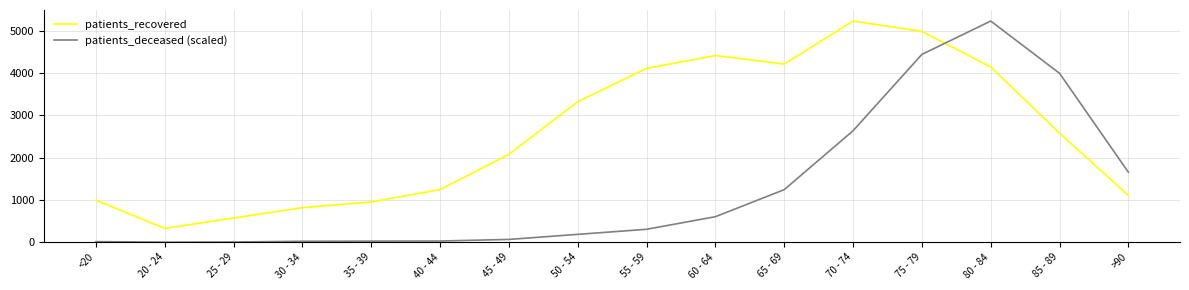

Which series has the largest total across all categories?

patients_recovered